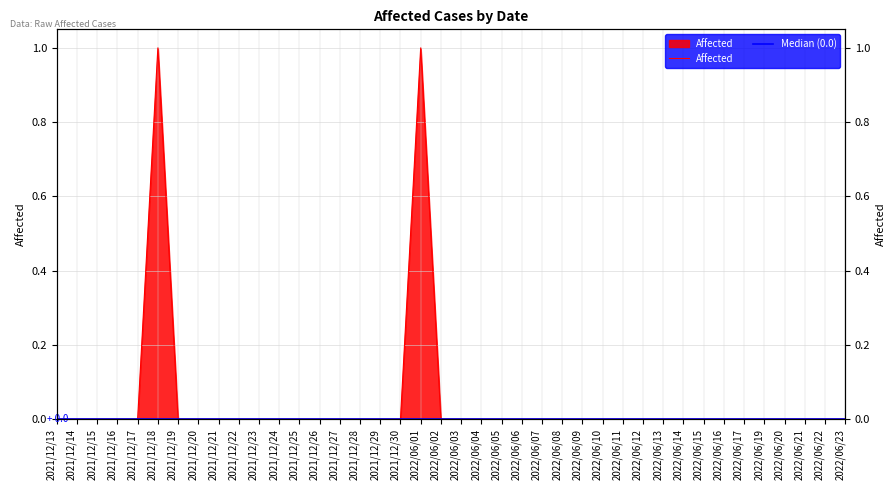

What position from the right is 2022/06/04?

19